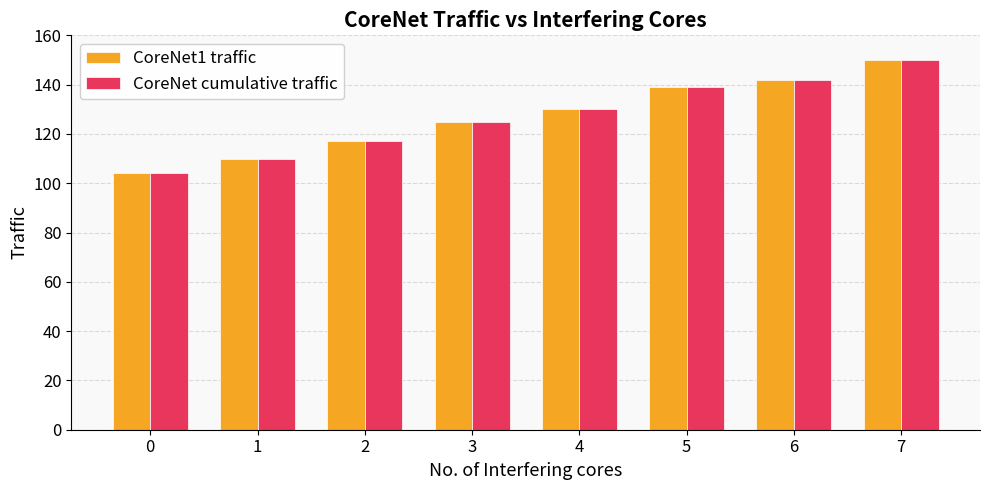

What is the minimum value for CoreNet1 traffic?

104